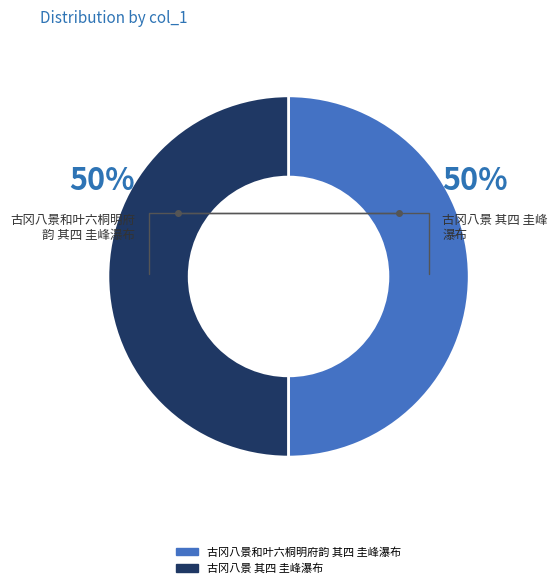

To the nearest percent, what percentage of the pie is 古冈八景和叶六桐明府韵 其四 圭峰瀑布?

50%